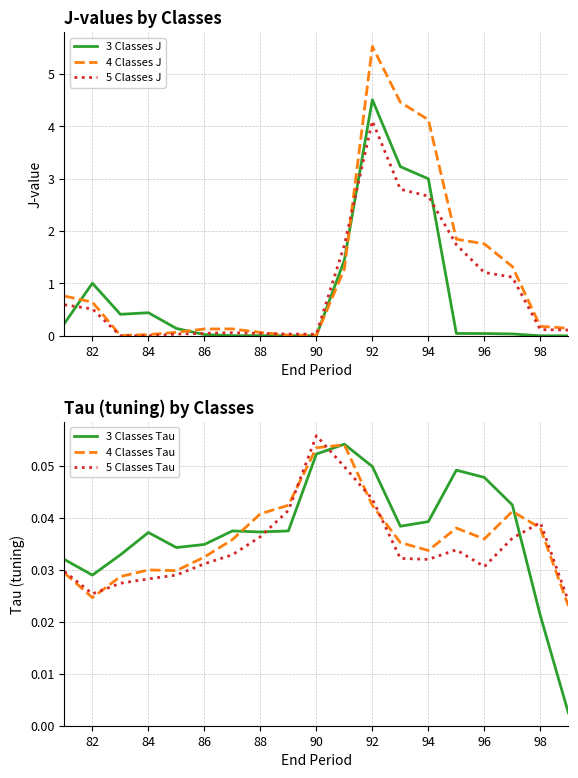

How many lines are shown in the chart?

6